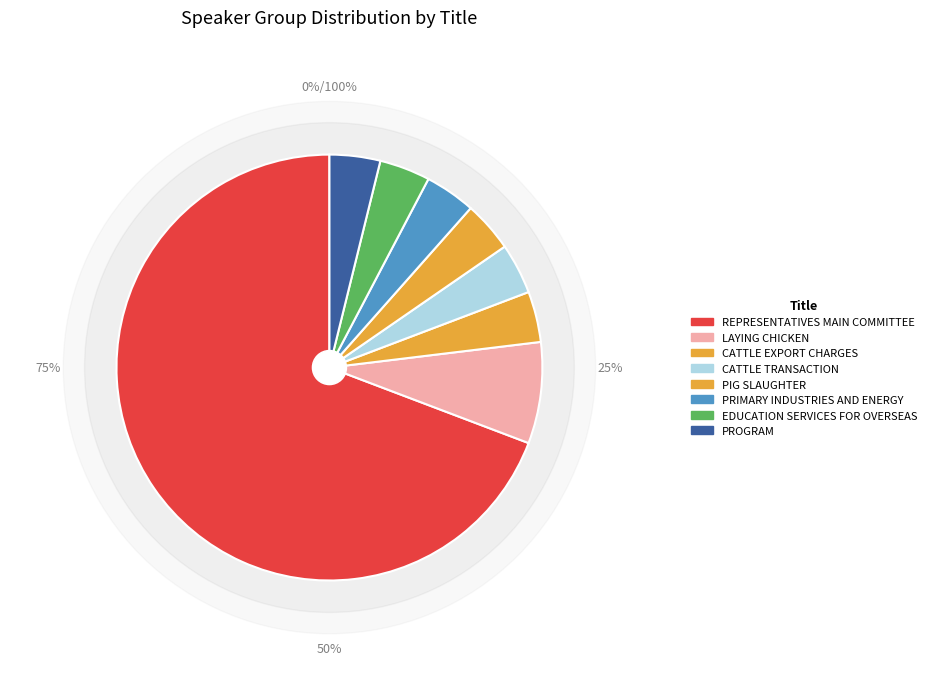

Which category has the biggest portion of the pie?

REPRESENTATIVES MAIN COMMITTEE